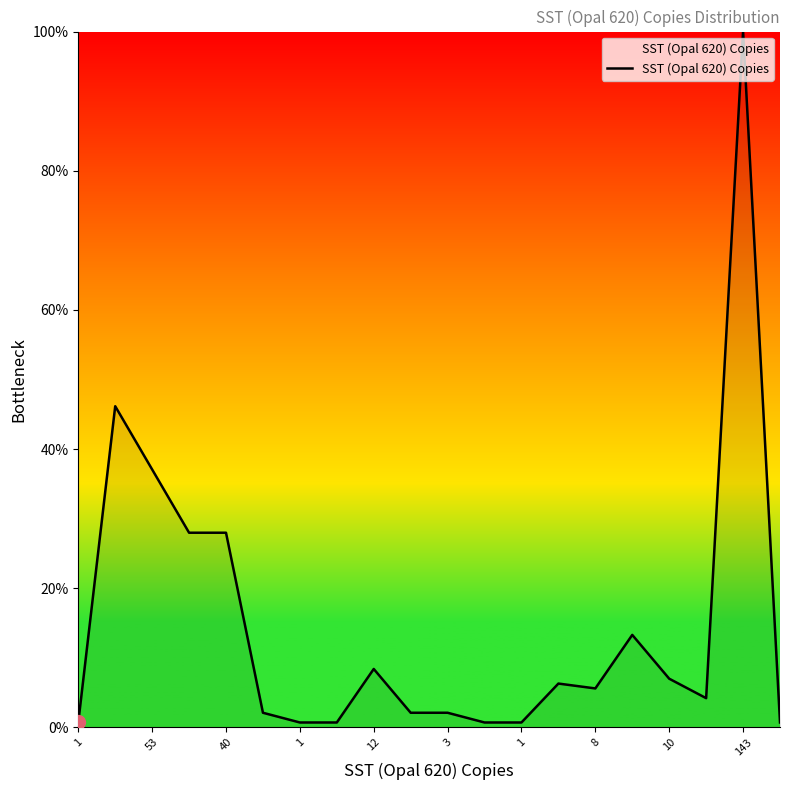

What is the difference between the maximum and minimum values?

99.3